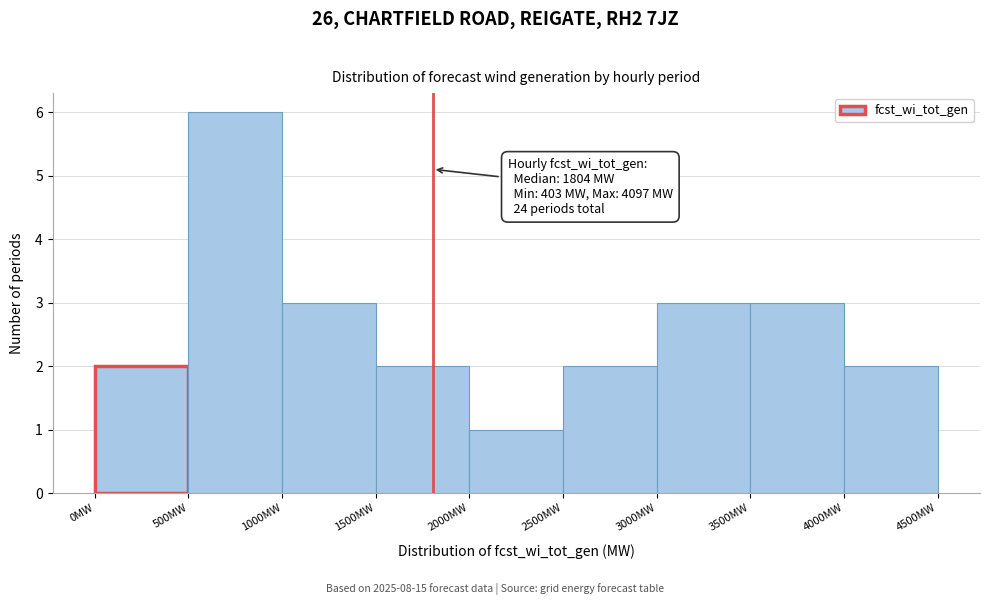

Which range on the x-axis has the tallest bar?

500 to 1000